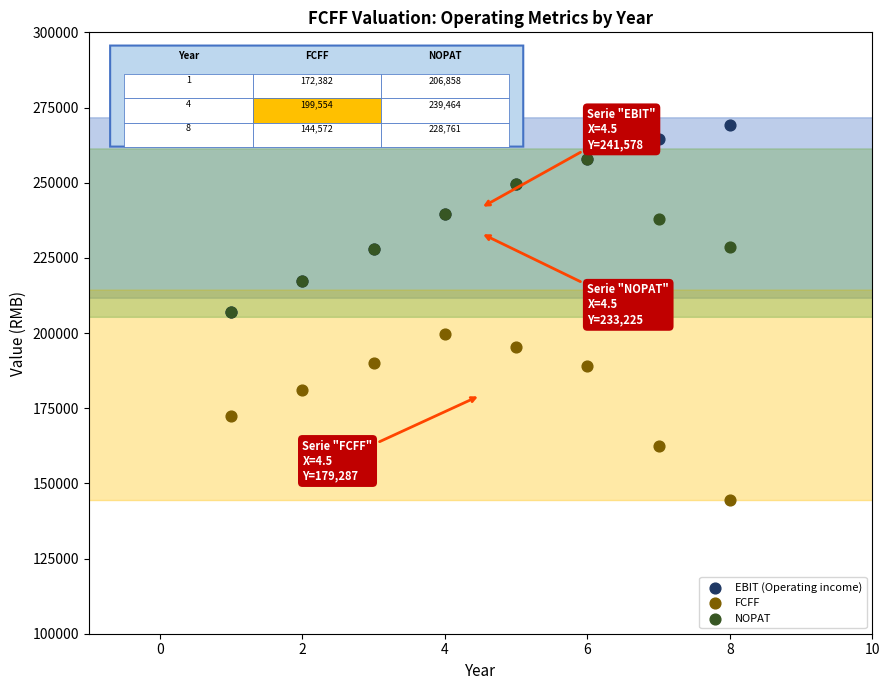

Which series reaches the minimum Y coordinate?

FCFF